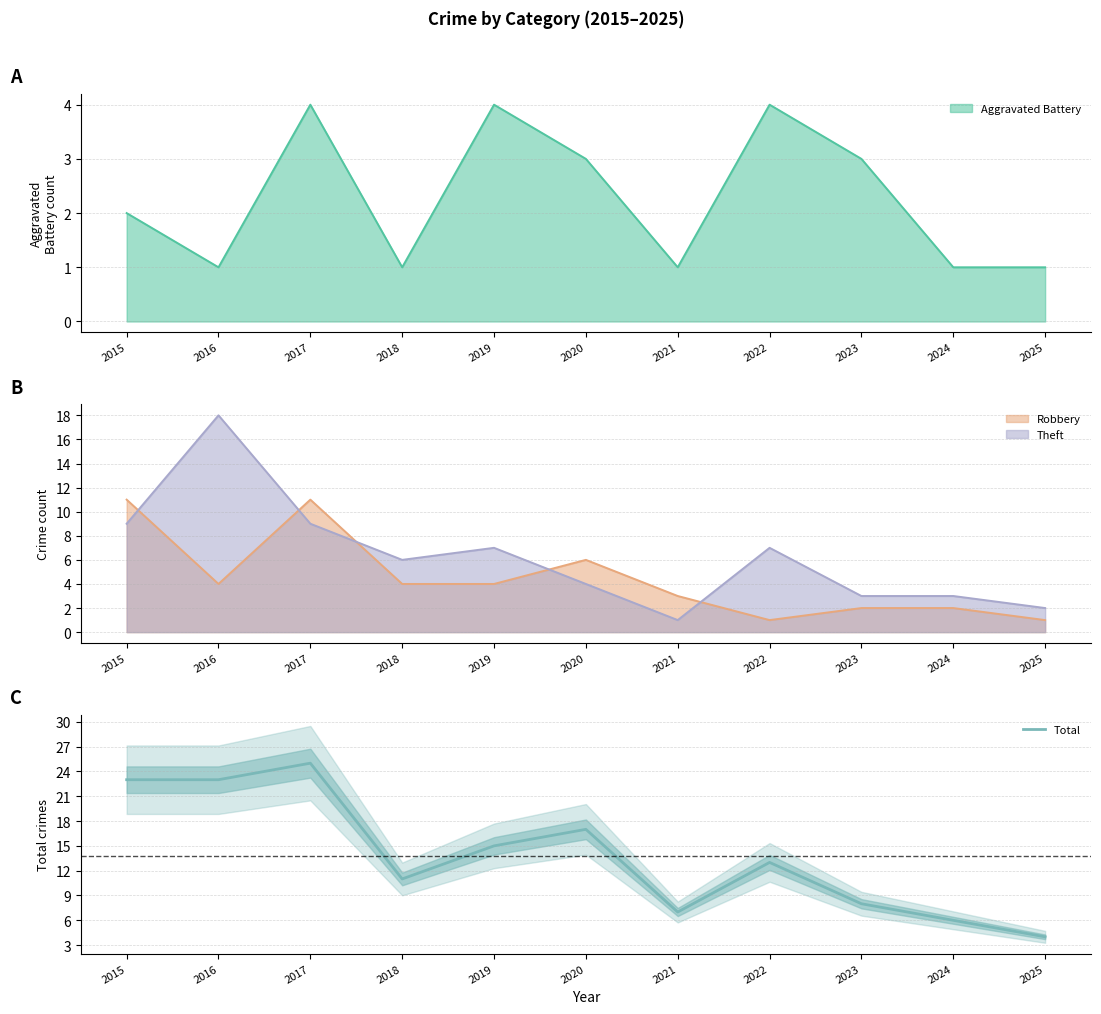

Which category has the lowest value across all series?

2025